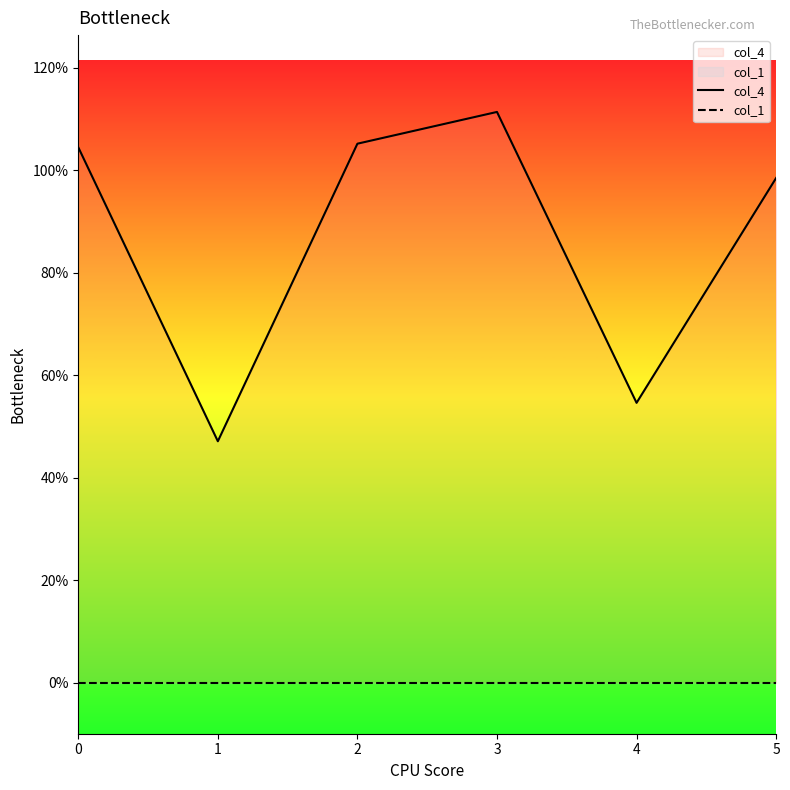

At 1, list the series in order from largest to smallest.

col_4, col_1